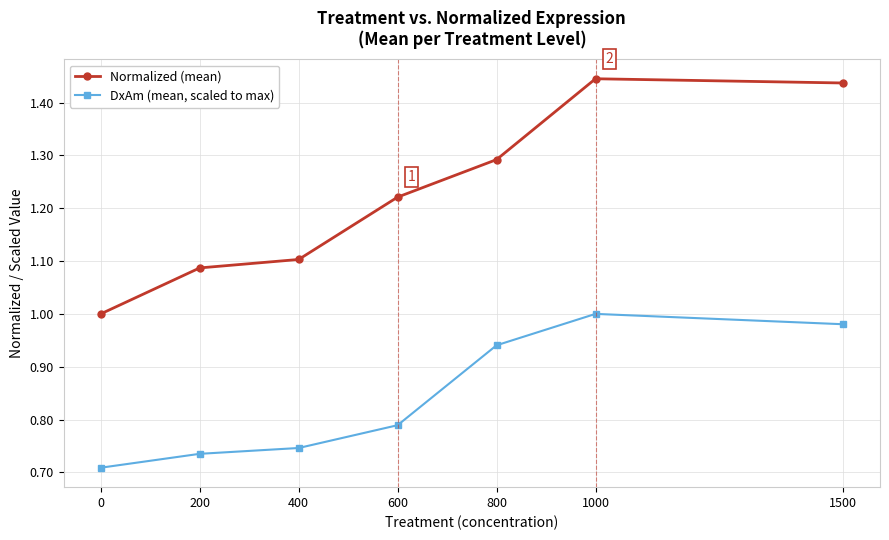

Which category has the highest value across all series?

1000